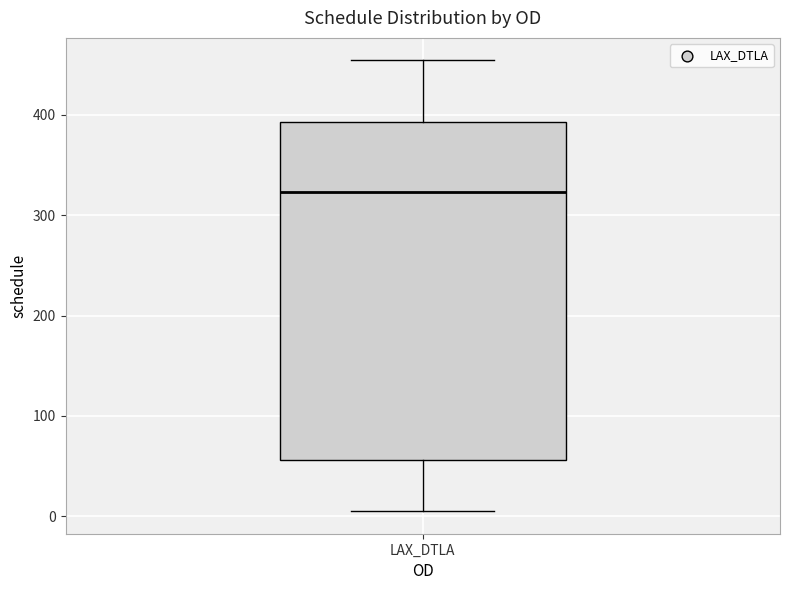

Where is the upper edge of the box for LAX_DTLA on the y-axis? The values are not printed on the chart, so give them approximately, as read against the axis.

390